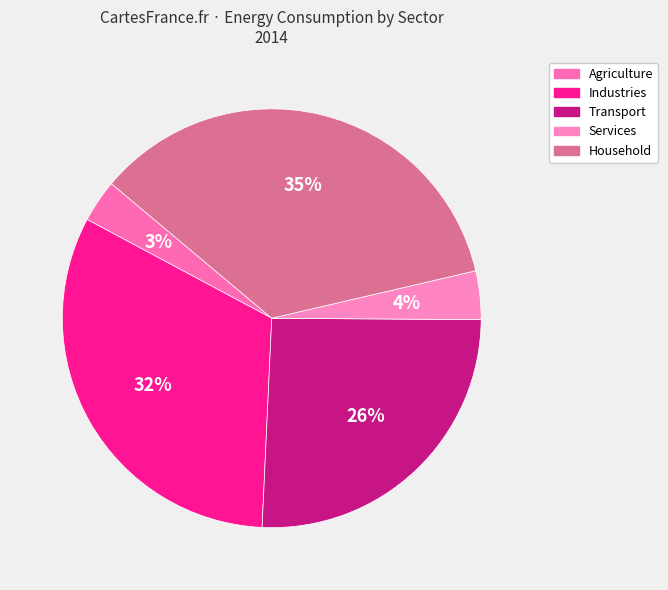

Is it true that Industries is 32% of the pie?

True